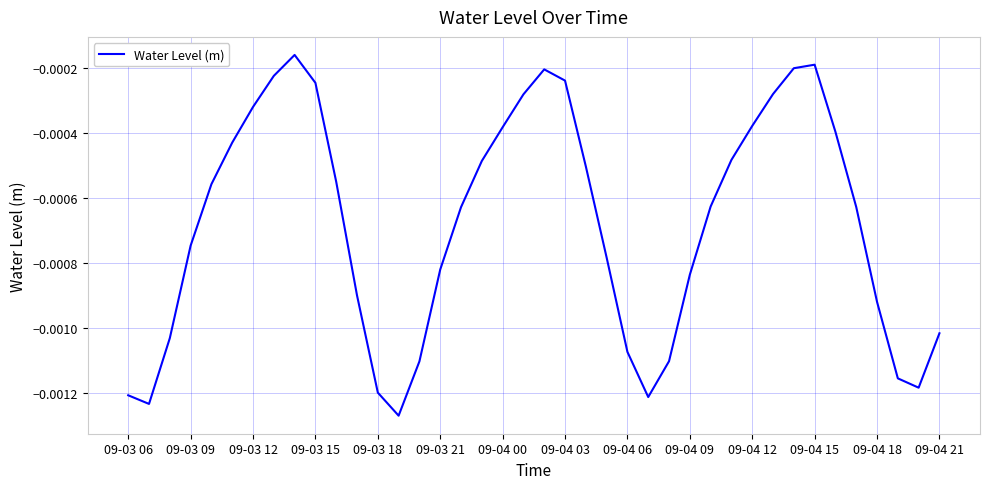

Does the chart display data point markers on the line(s)?

No